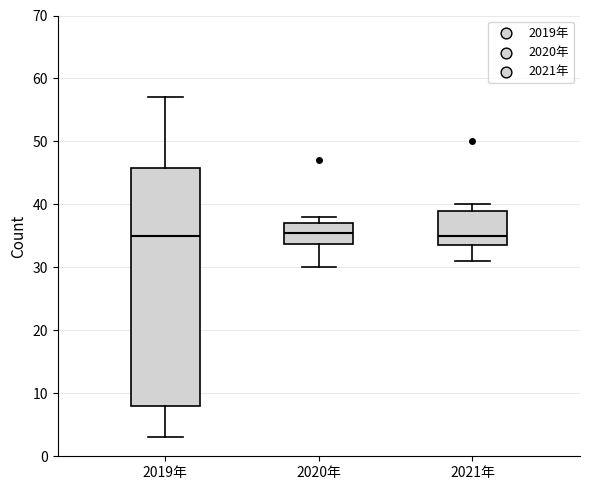

Reading left to right, read every box against the y-axis: the position of its median line, the range the box covers, and the ends of its whiskers. The values are not printed on the chart, so give them approximately, as read against the axis.

2019年: median 35, box 8 to 46, whiskers 3 to 57
2020年: median 36, box 34 to 37, whiskers 30 to 38
2021年: median 35, box 34 to 39, whiskers 31 to 40